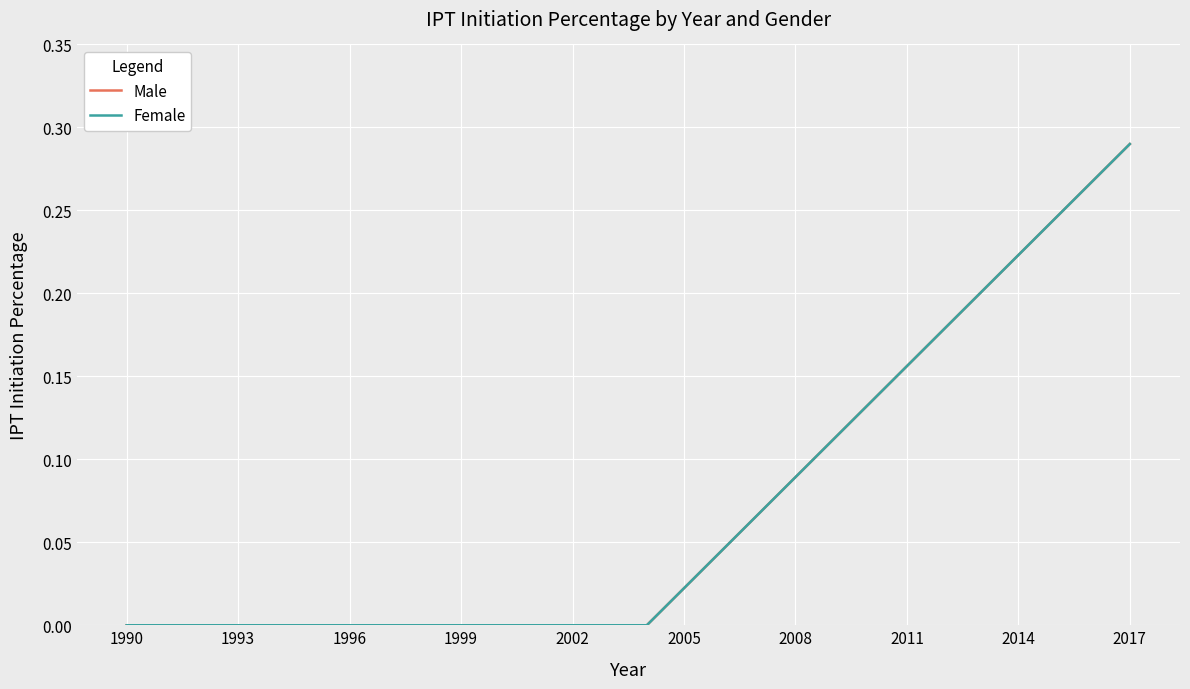

True or false: Male and Female cross at least once.

False